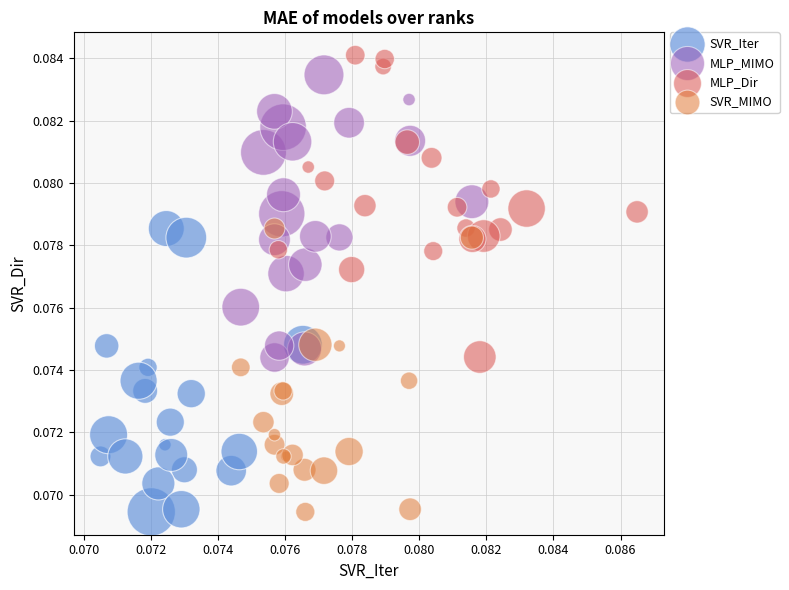

Which series contains the highest Y value?

MLP_Dir